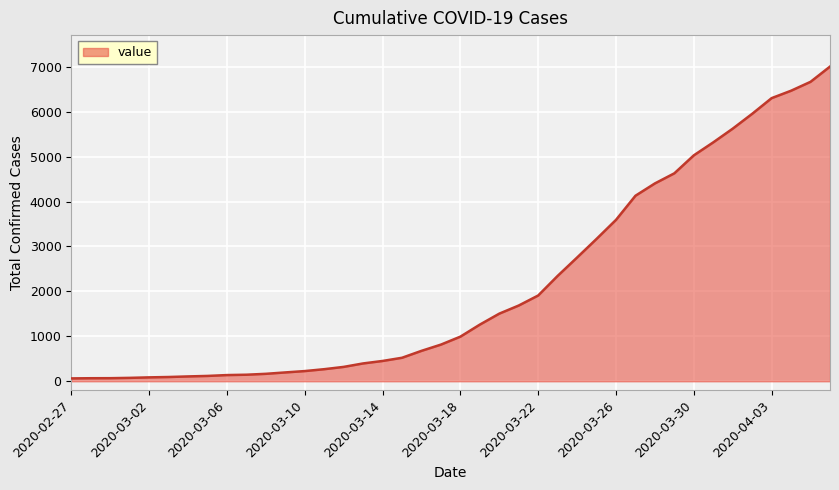

What is the greatest value displayed?

7003